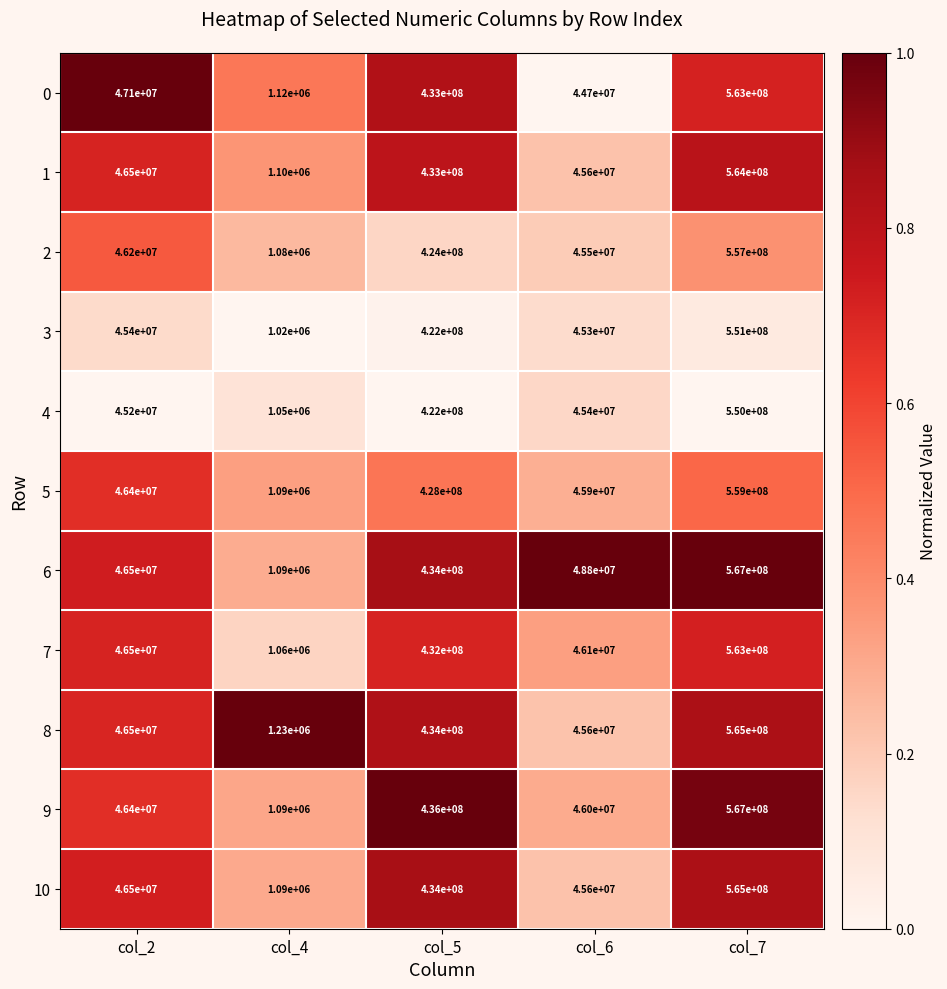

Which series has the largest total across all categories?

6